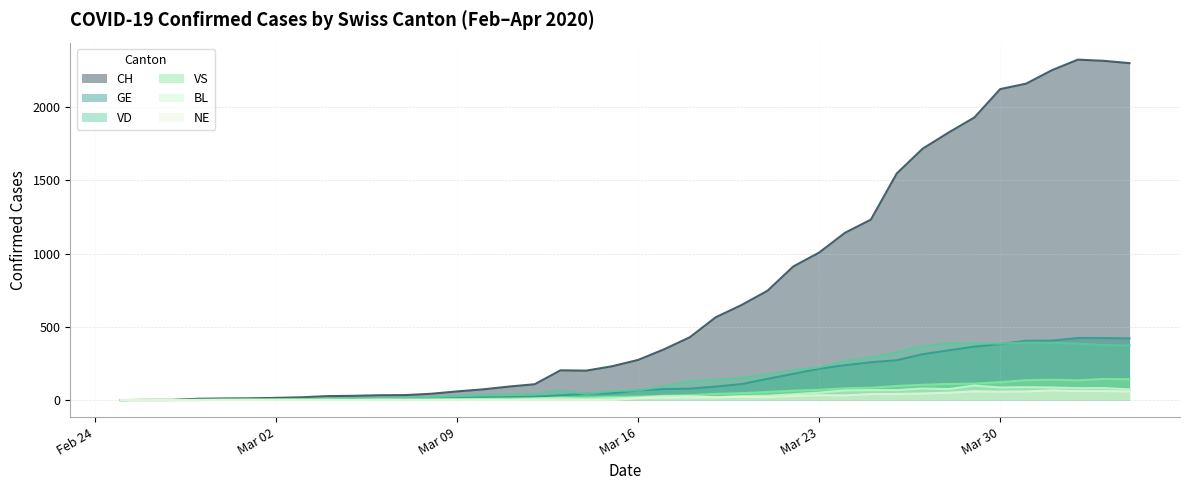

True or false: VS and CH cross at least once.

False